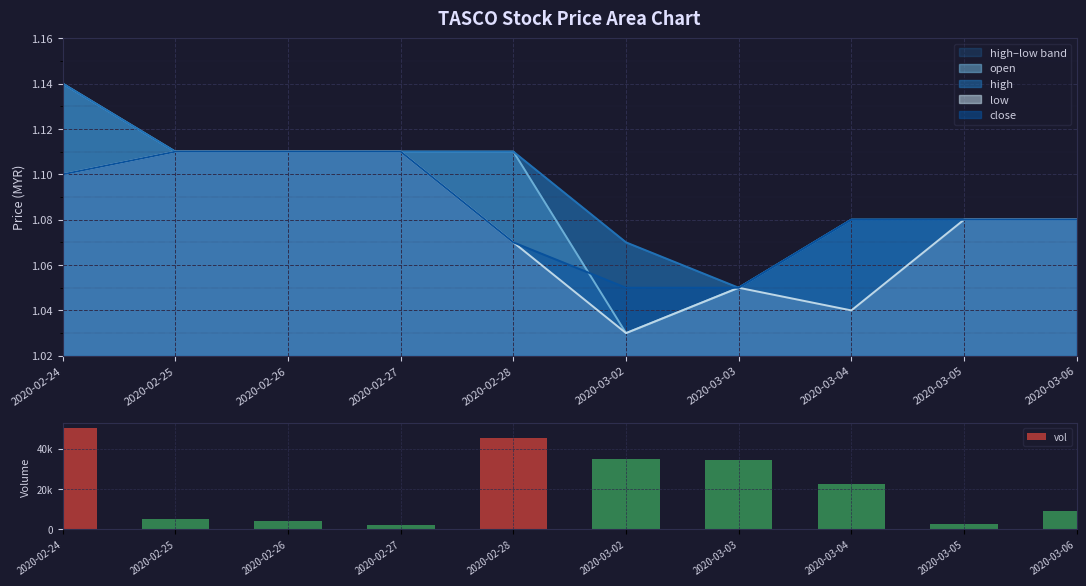

What is the sum of the values at 2020-02-28 and 2020-03-03?

80000